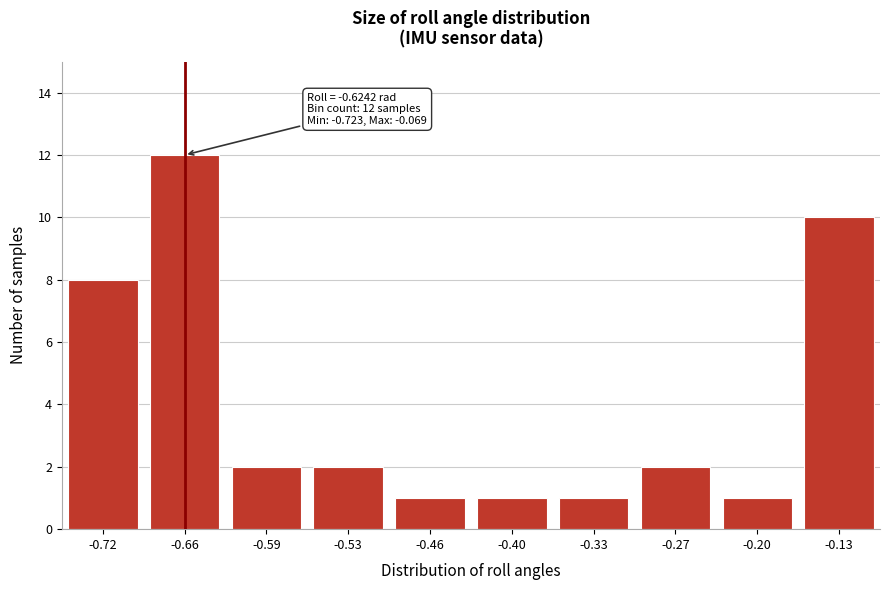

Reading right to left, list all the values displayed in this chart.

-0.13=10	-0.20=1	-0.27=2	-0.33=1	-0.40=1	-0.46=1	-0.53=2	-0.59=2	-0.66=12	-0.72=8